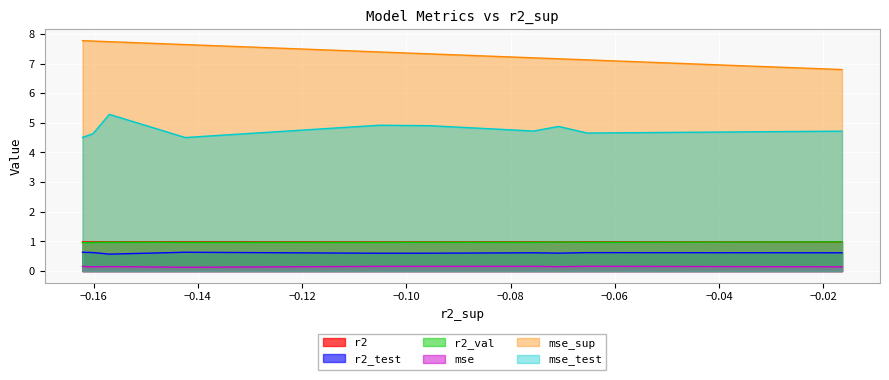

List the series in order of their peak value, lowest first.

mse, r2_test, r2_val, r2, mse_test, mse_sup